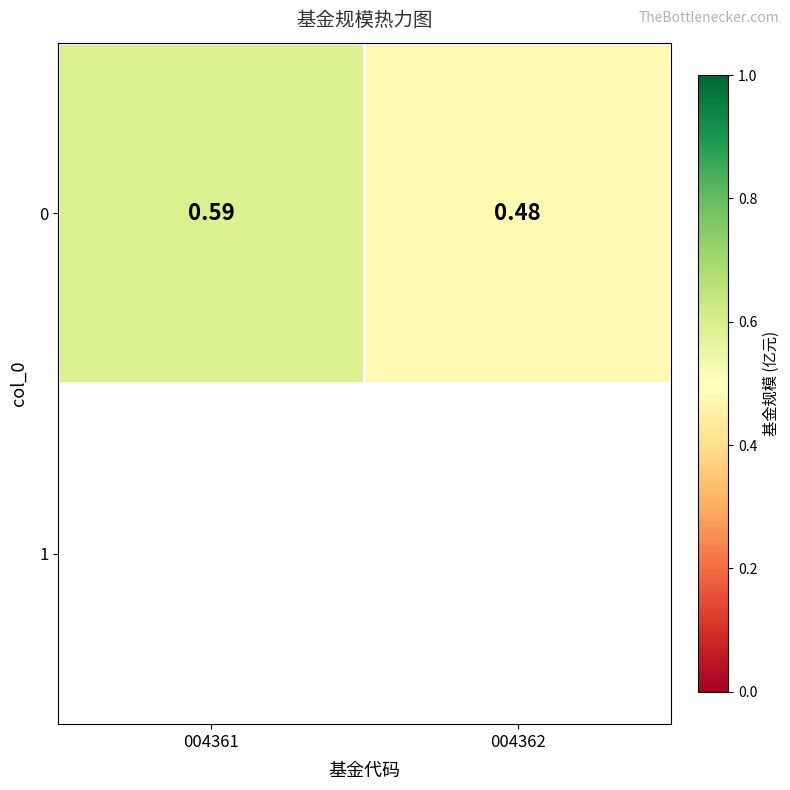

What is the maximum value shown in the chart?

0.6